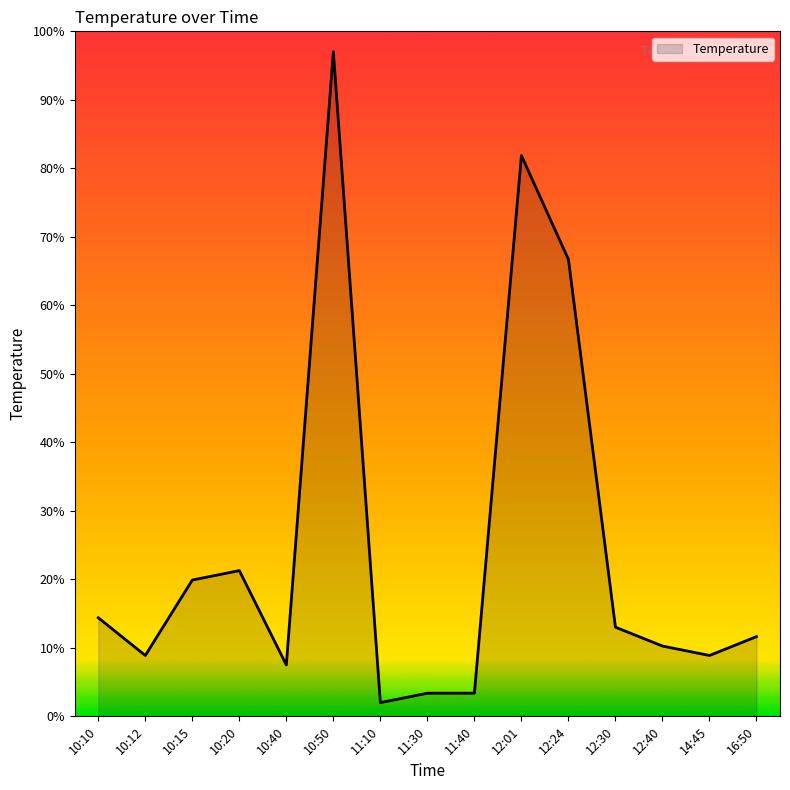

At which category does the chart reach its minimum across all series?

11:10